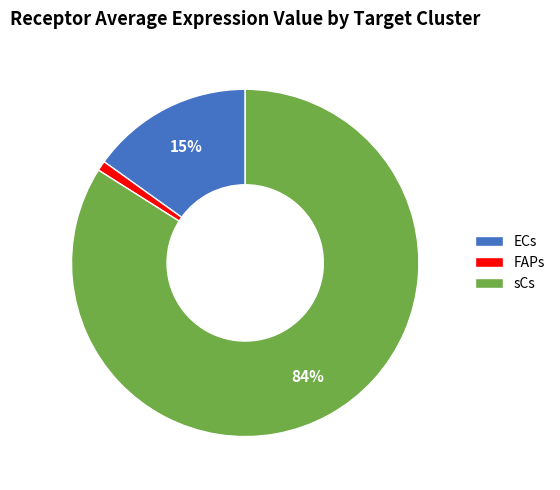

How many segments does this pie chart have?

3